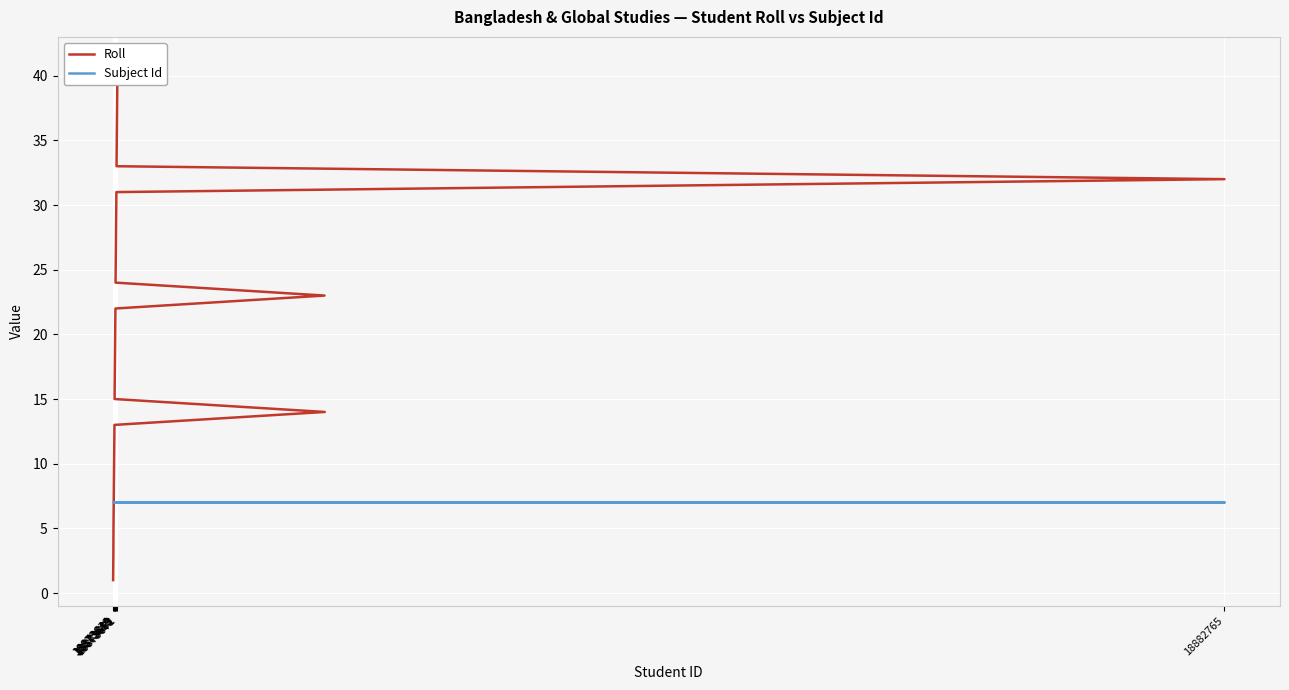

What is the lowest value of the Roll series?

1